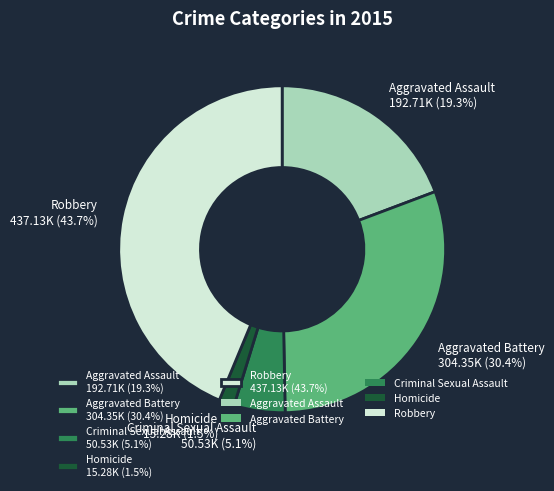

Is Aggravated Battery the majority of the pie?

No